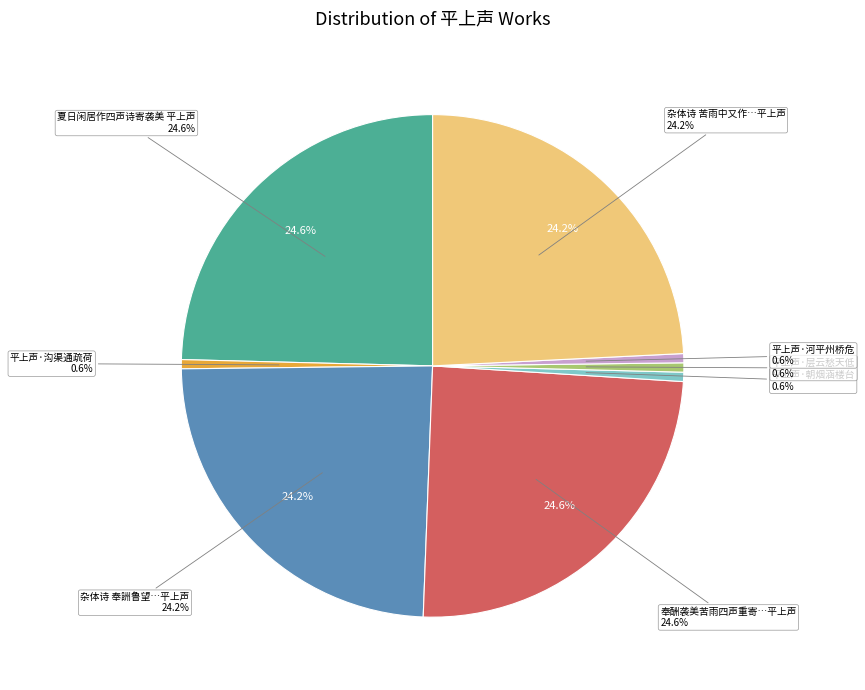

To the nearest percent, what percentage of the pie is 夏日闲居作四声诗寄袭美 平上声?

25%